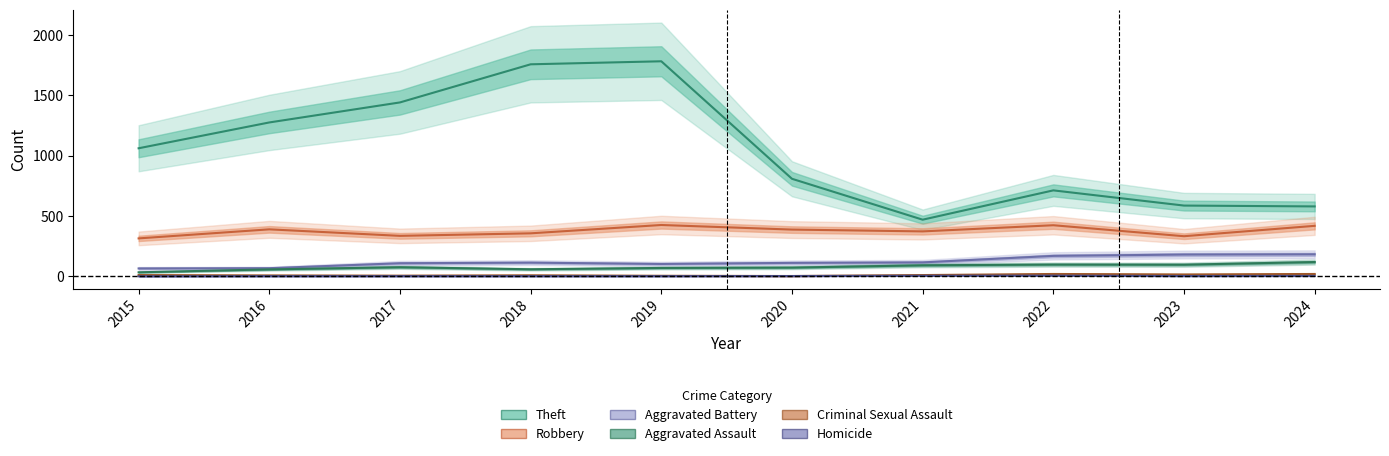

How many interior local valleys does the Aggravated Battery series have?

1